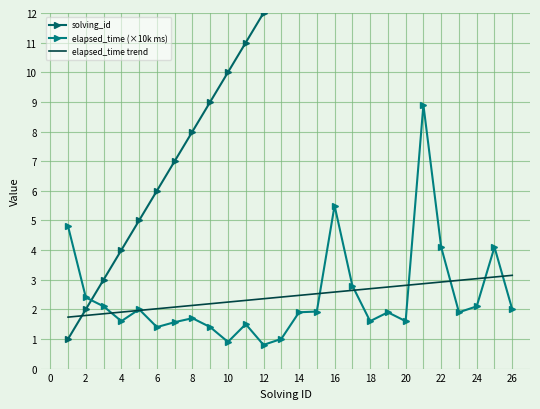

What is the maximum value for elapsed_time (×10k ms)?

8.9